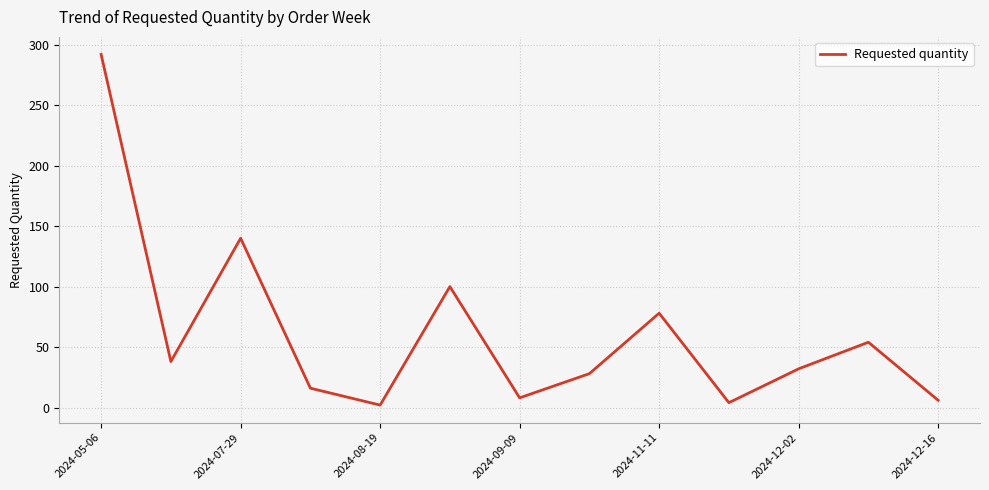

What is the maximum value shown in the chart?

292